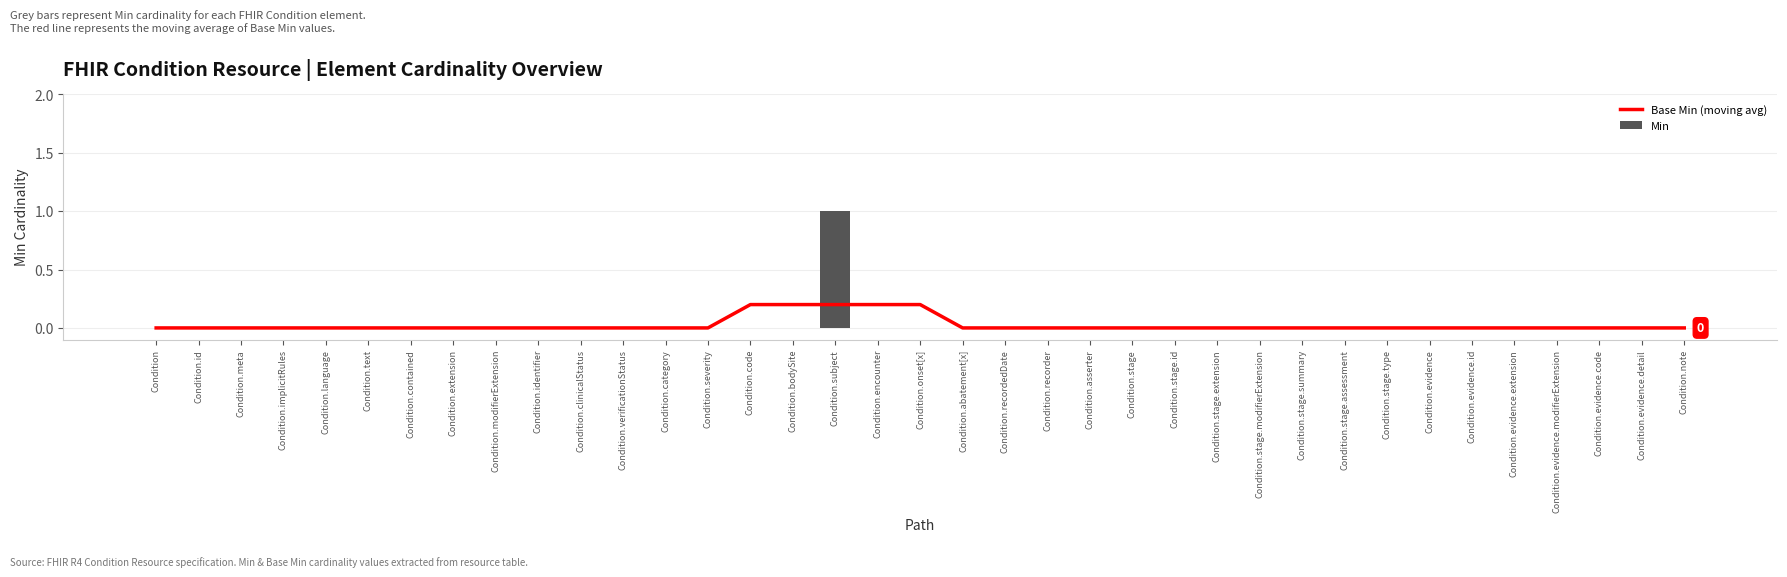

Reading right to left, extract all data points from this chart.

Base Min (moving avg): Condition.note=0.0	Condition.evidence.detail=0.0	Condition.evidence.code=0.0	Condition.evidence.modifierExtension=0.0	Condition.evidence.extension=0.0	Condition.evidence.id=0.0	Condition.evidence=0.0	Condition.stage.type=0.0	Condition.stage.assessment=0.0	Condition.stage.summary=0.0	Condition.stage.modifierExtension=0.0	Condition.stage.extension=0.0	Condition.stage.id=0.0	Condition.stage=0.0	Condition.asserter=0.0	Condition.recorder=0.0	Condition.recordedDate=0.0	Condition.abatement[x]=0.0	Condition.onset[x]=0.2	Condition.encounter=0.2	Condition.subject=0.2	Condition.bodySite=0.2	Condition.code=0.2	Condition.severity=0.0	Condition.category=0.0	Condition.verificationStatus=0.0	Condition.clinicalStatus=0.0	Condition.identifier=0.0	Condition.modifierExtension=0.0	Condition.extension=0.0	Condition.contained=0.0	Condition.text=0.0	Condition.language=0.0	Condition.implicitRules=0.0	Condition.meta=0.0	Condition.id=0.0	Condition=0.0
Min: Condition.note=0.0	Condition.evidence.detail=0.0	Condition.evidence.code=0.0	Condition.evidence.modifierExtension=0.0	Condition.evidence.extension=0.0	Condition.evidence.id=0.0	Condition.evidence=0.0	Condition.stage.type=0.0	Condition.stage.assessment=0.0	Condition.stage.summary=0.0	Condition.stage.modifierExtension=0.0	Condition.stage.extension=0.0	Condition.stage.id=0.0	Condition.stage=0.0	Condition.asserter=0.0	Condition.recorder=0.0	Condition.recordedDate=0.0	Condition.abatement[x]=0.0	Condition.onset[x]=0.0	Condition.encounter=0.0	Condition.subject=1.0	Condition.bodySite=0.0	Condition.code=0.0	Condition.severity=0.0	Condition.category=0.0	Condition.verificationStatus=0.0	Condition.clinicalStatus=0.0	Condition.identifier=0.0	Condition.modifierExtension=0.0	Condition.extension=0.0	Condition.contained=0.0	Condition.text=0.0	Condition.language=0.0	Condition.implicitRules=0.0	Condition.meta=0.0	Condition.id=0.0	Condition=0.0